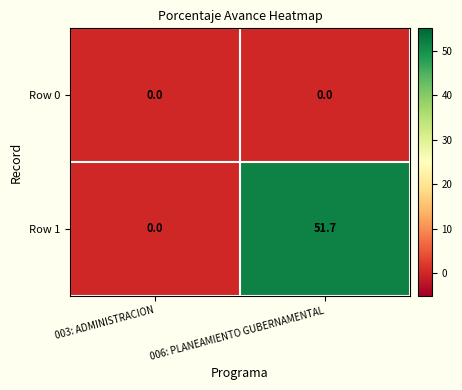

At which category does the chart reach its peak across all series?

006: PLANEAMIENTO GUBERNAMENTAL